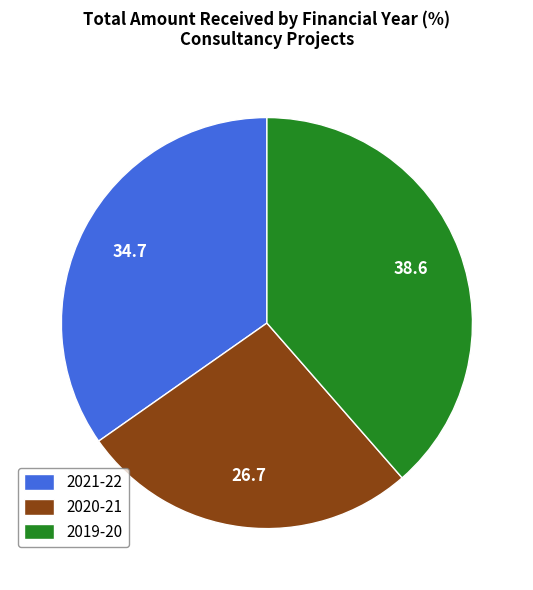

Combined, do 2019-20 and 2021-22 account for over 50%?

Yes